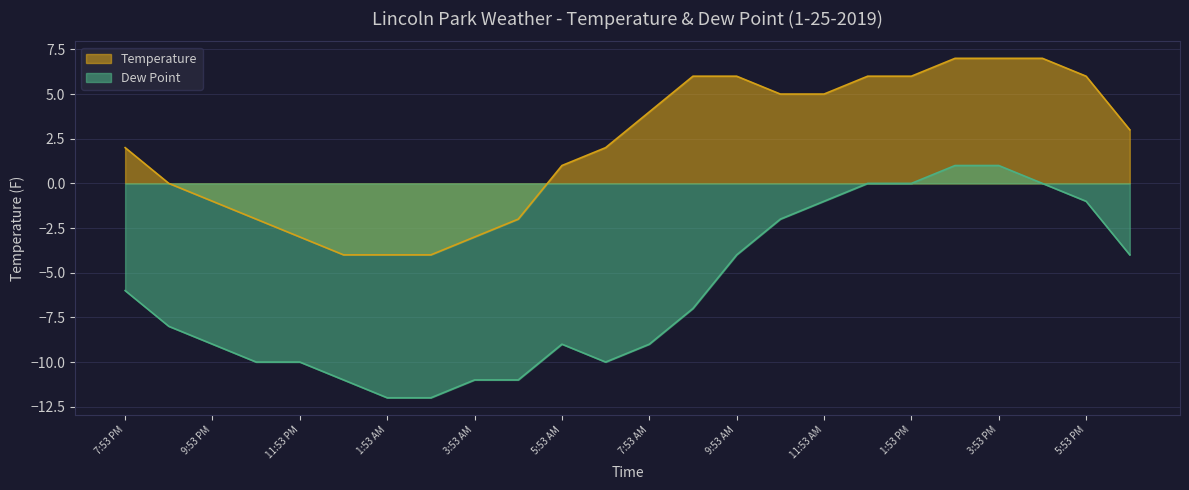

What position from the left is 4:53 AM?

10